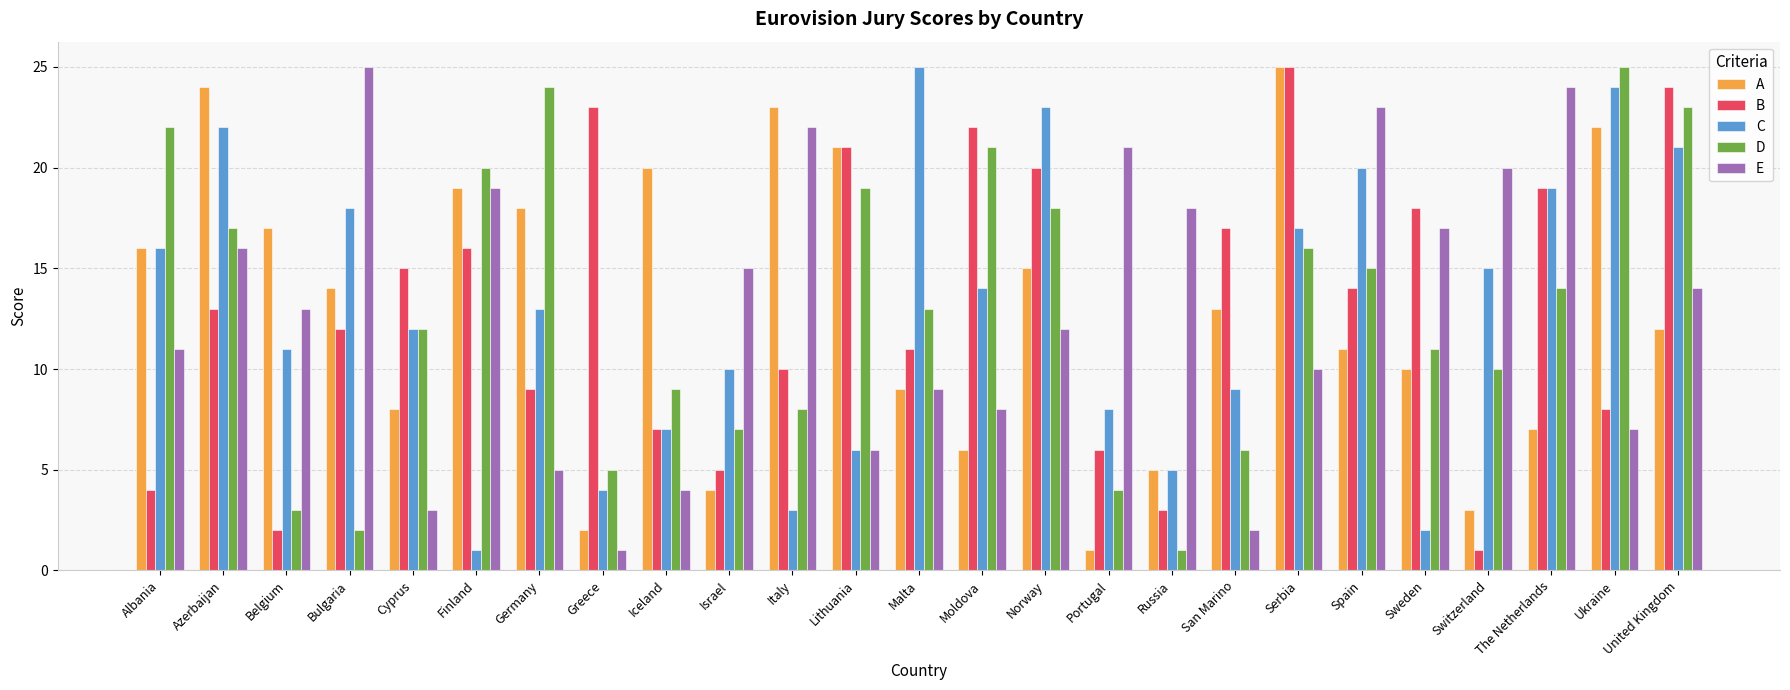

Rank the series at Moldova from highest to lowest value.

B, D, C, E, A